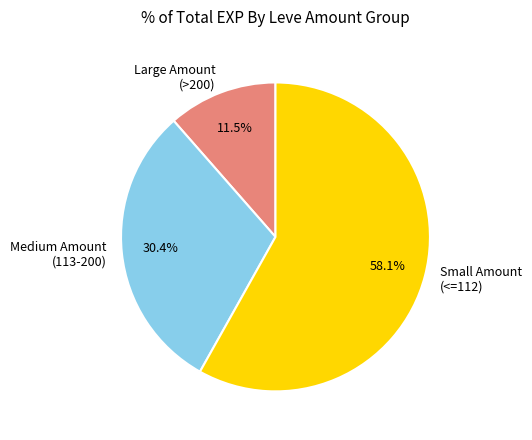

Is the sum of Small Amount (<=112) and Medium Amount (113-200) greater than half?

Yes